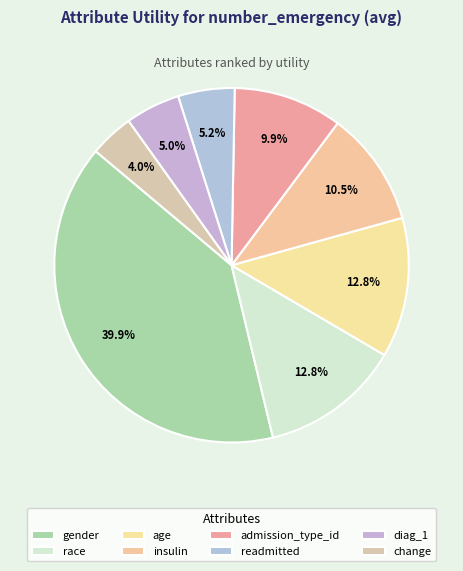

What is the total percentage of insulin and readmitted?

15.6%